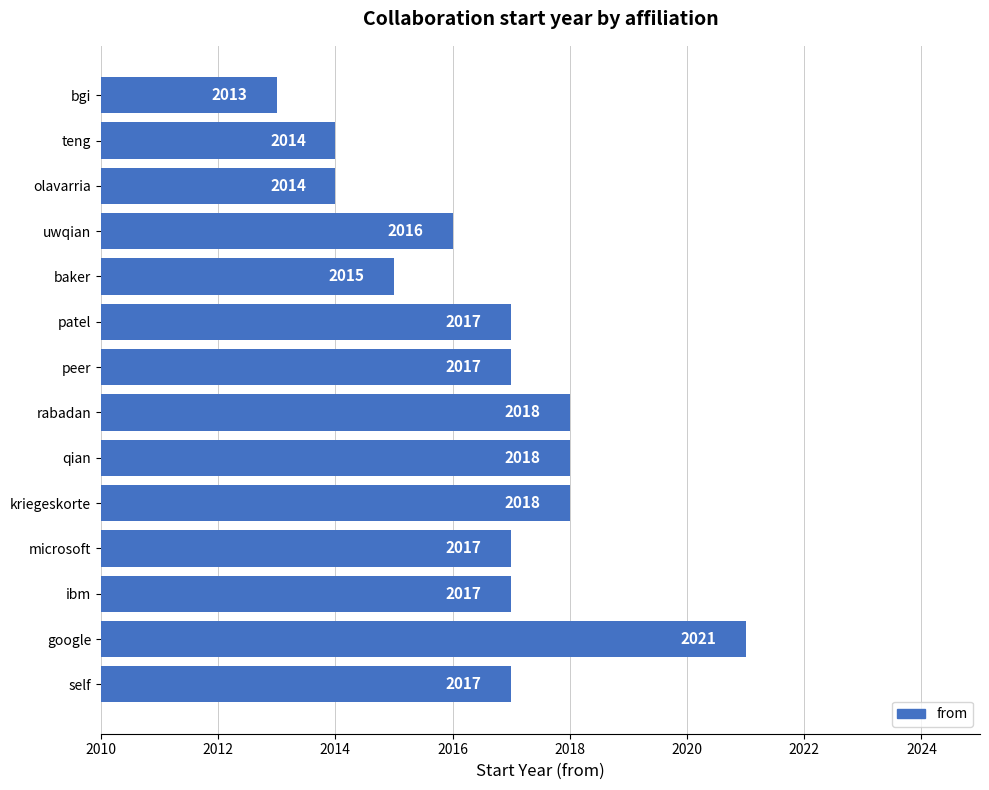

What is the change in value from google to olavarria?

-7